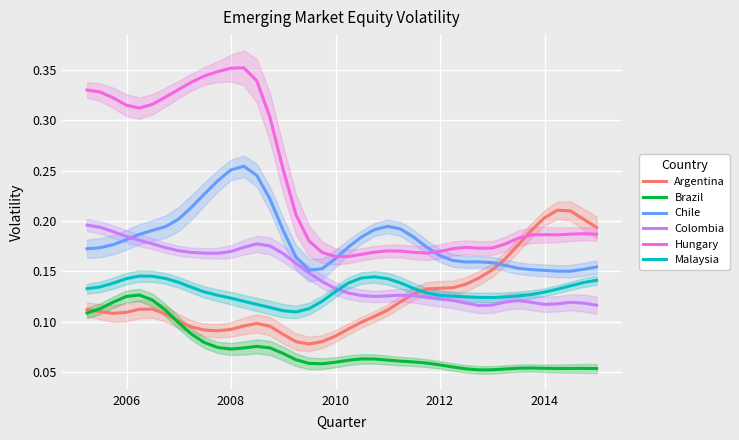

True or false: Brazil and Chile cross at least once.

False